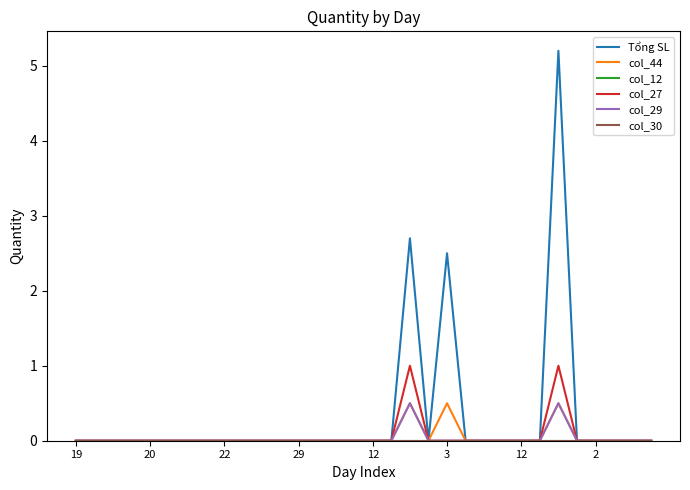

How many interior local peaks does the col_44 series have?

3